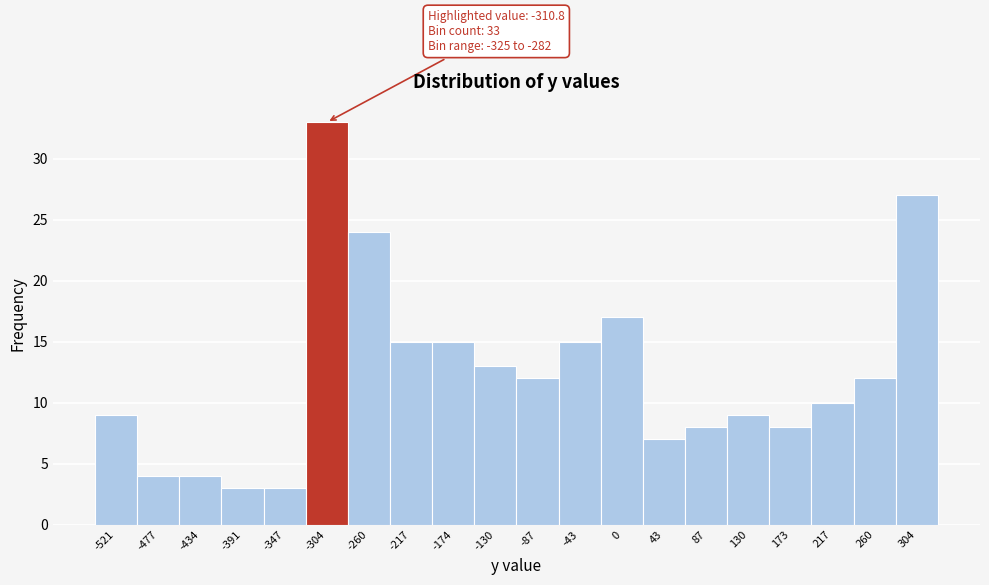

Over which range of the x-axis is the bar tallest?

-325 to -280